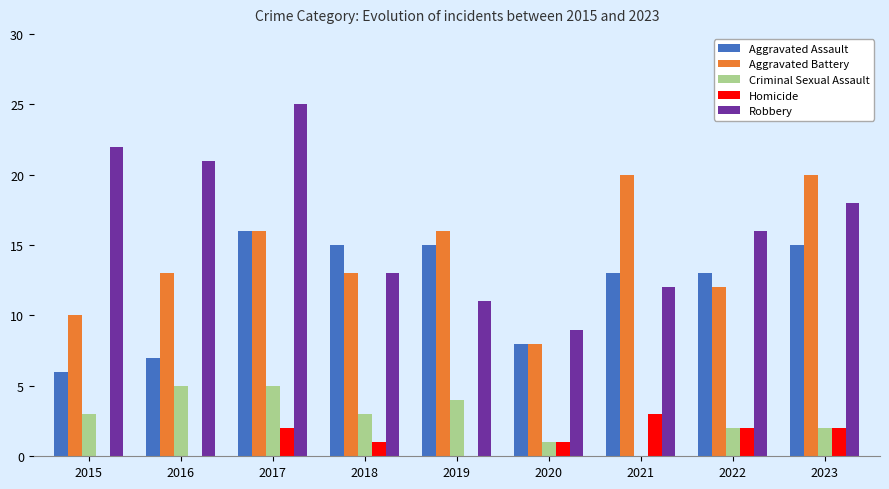

Reading left to right, what are all the values shown in this chart?

Aggravated Assault: 6	7	16	15	15	8	13	13	15
Aggravated Battery: 10	13	16	13	16	8	20	12	20
Criminal Sexual Assault: 3	5	5	3	4	1	0	2	2
Homicide: 0	0	2	1	0	1	3	2	2
Robbery: 22	21	25	13	11	9	12	16	18